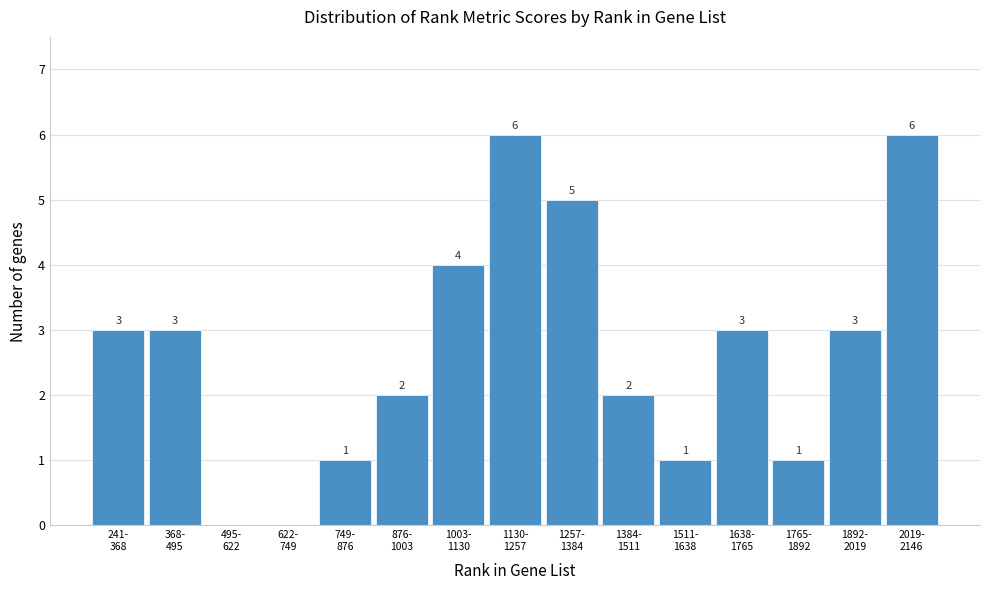

What is the greatest value displayed?

6